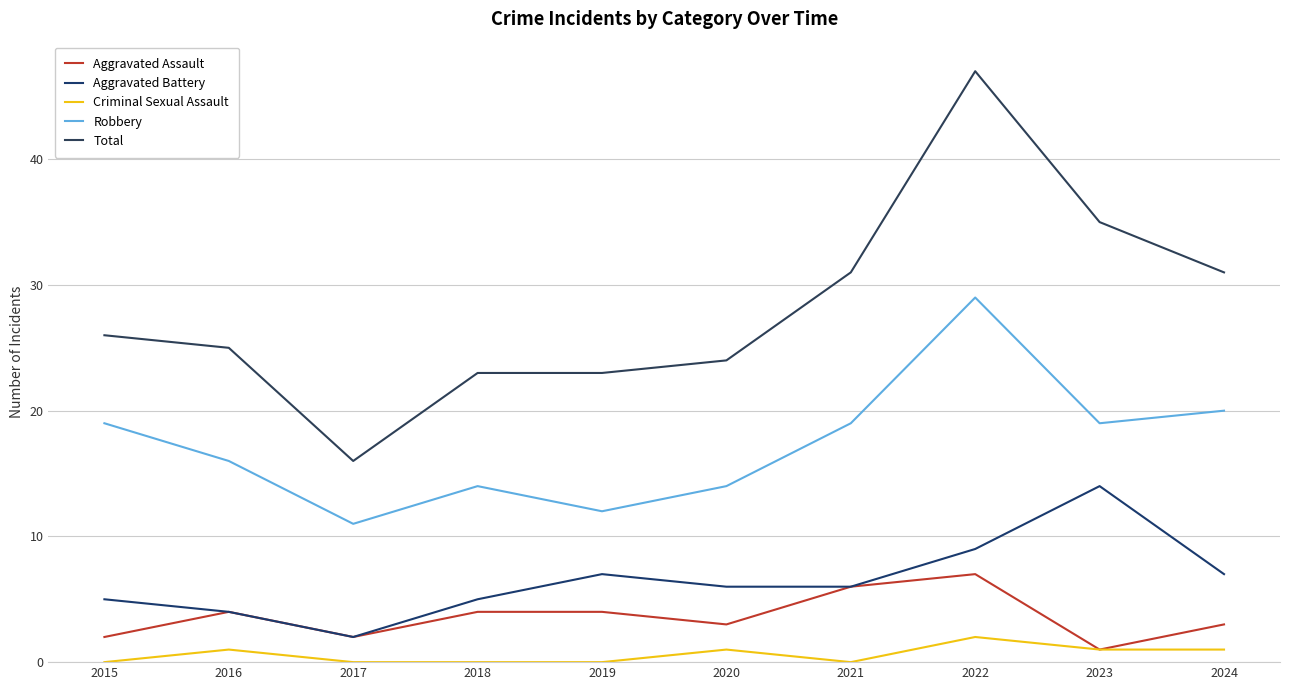

What are all the series names shown in the legend?

Aggravated Assault, Aggravated Battery, Criminal Sexual Assault, Robbery, Total